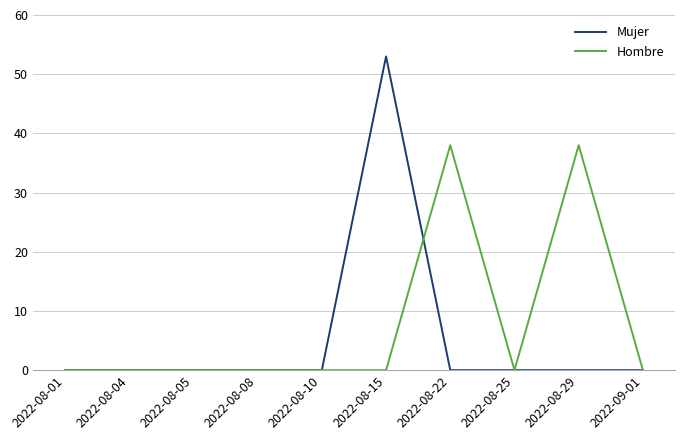

What is the maximum value shown in the chart?

53